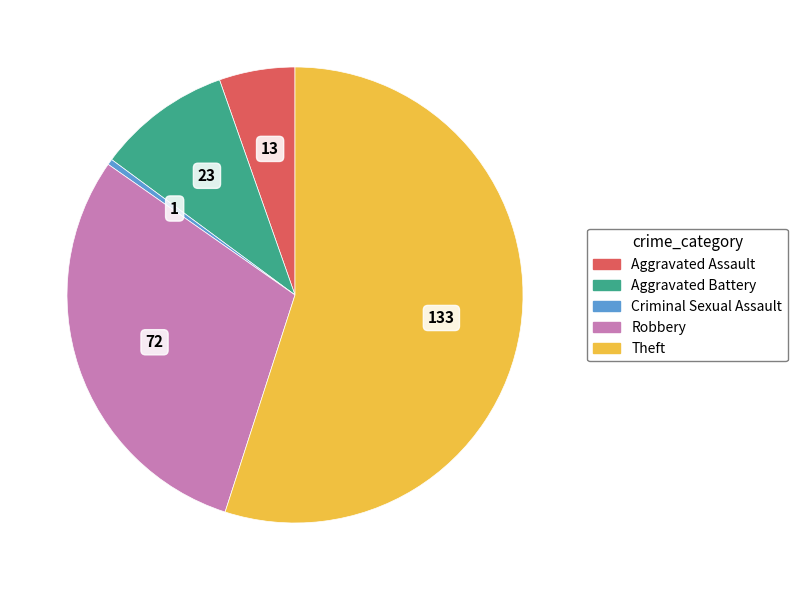

Rank the categories by value from lowest to highest.

Criminal Sexual Assault, Aggravated Assault, Aggravated Battery, Robbery, Theft